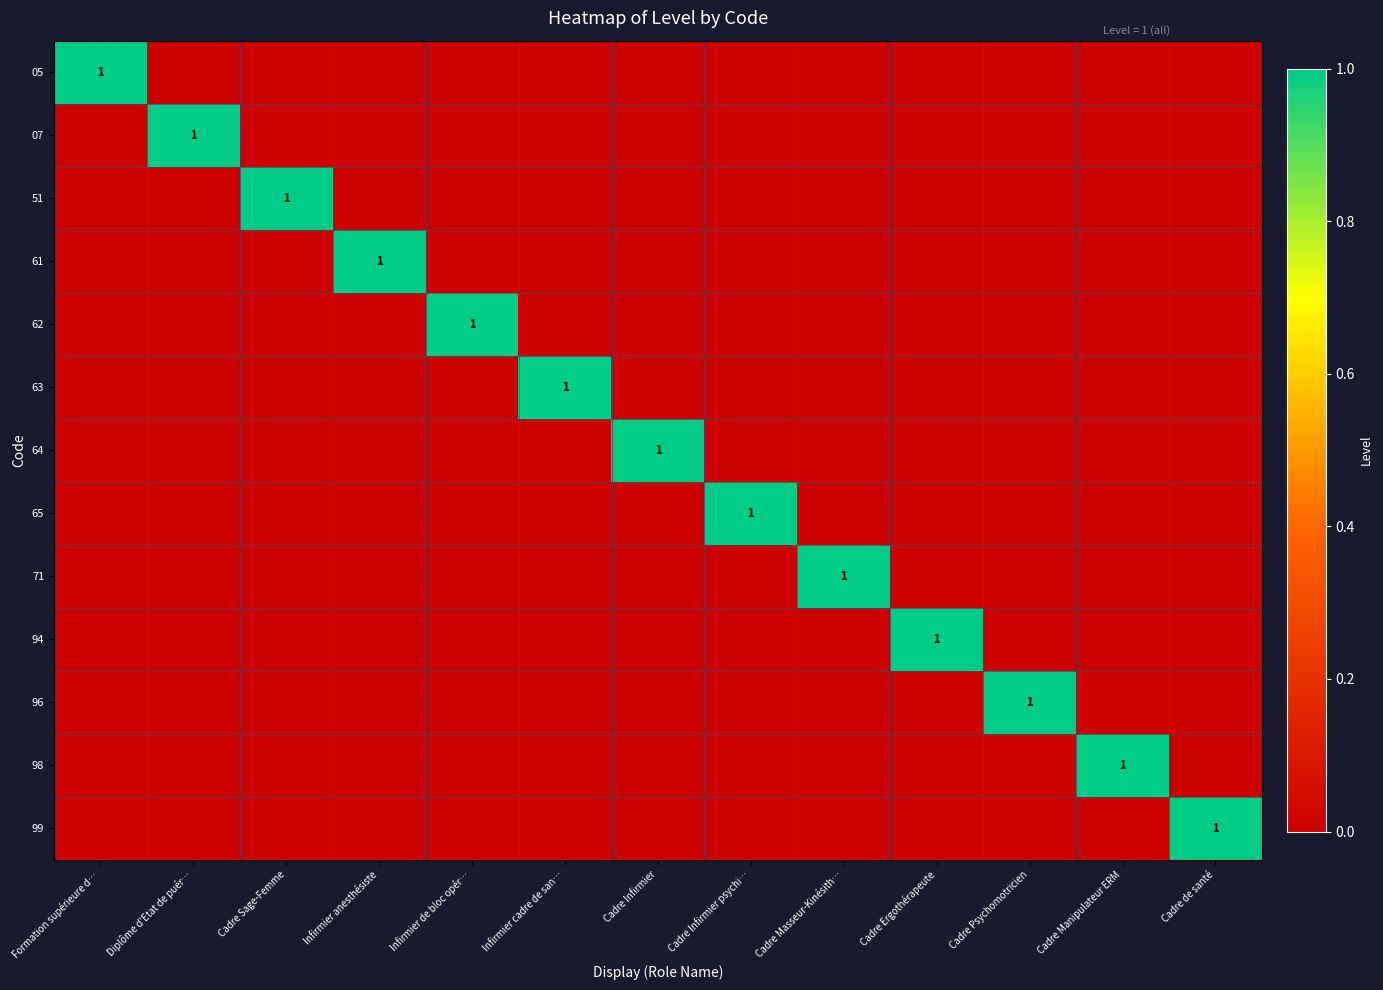

The value of 94 at Cadre Psychomotricien is 0. True or false?

False